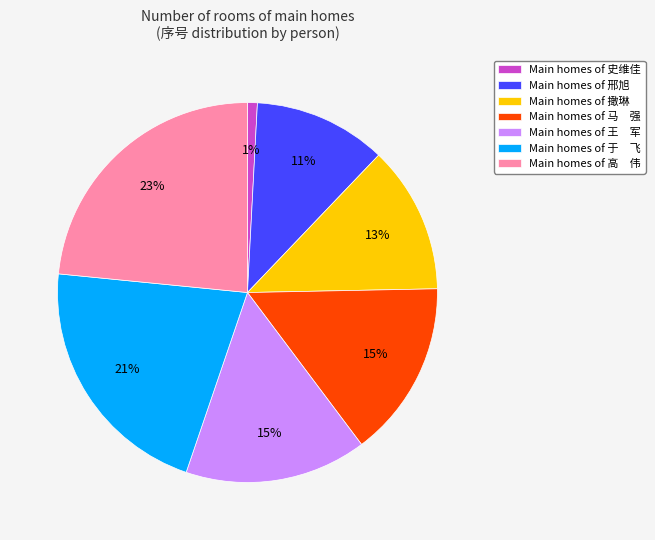

What percentage is the Main homes of 邢旭 slice, to the nearest percent?

11%